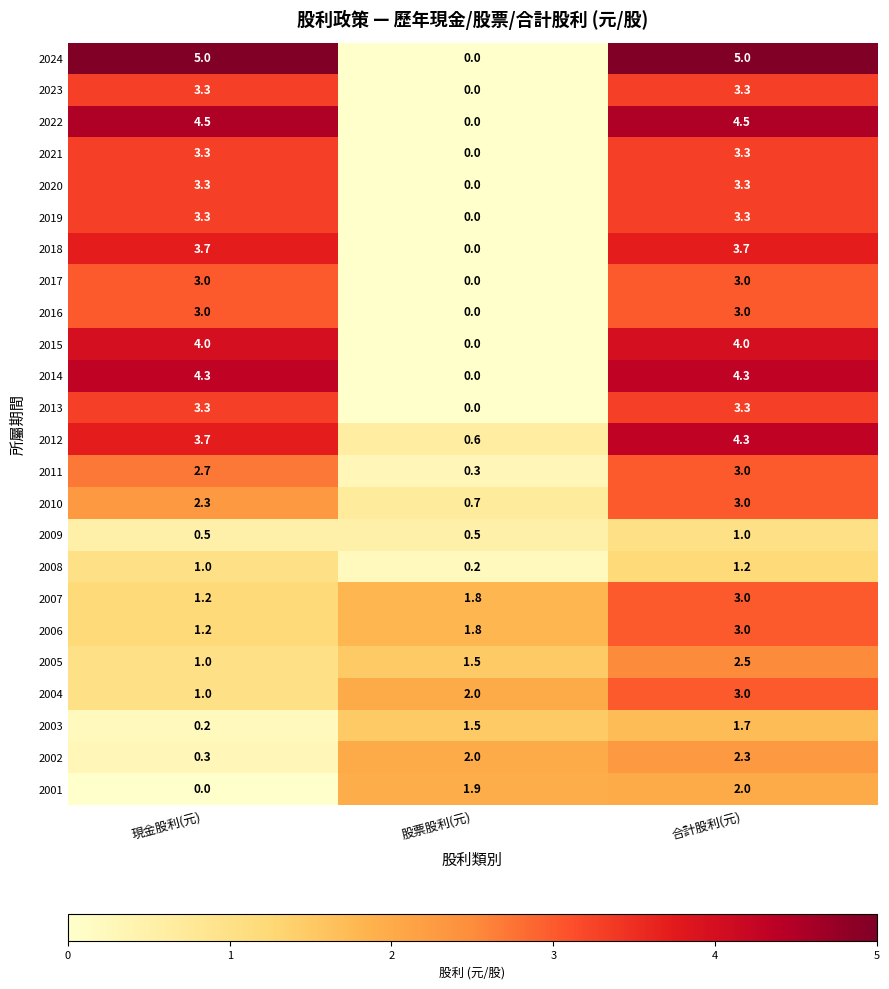

At which label does 2012 reach its minimum?

股票股利(元)